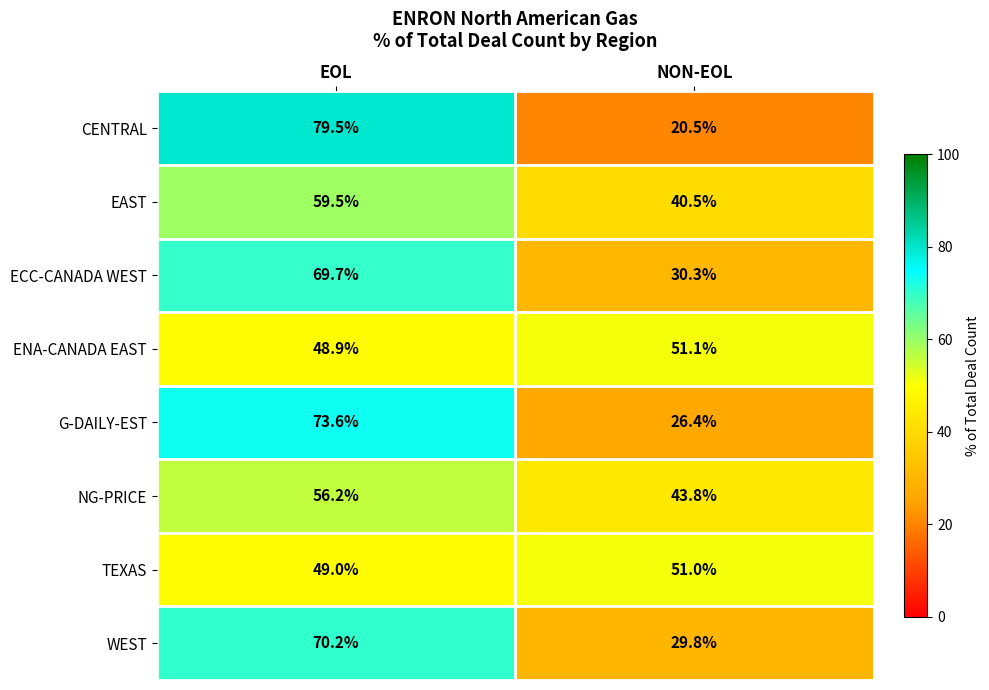

What is the greatest value displayed?

79.5